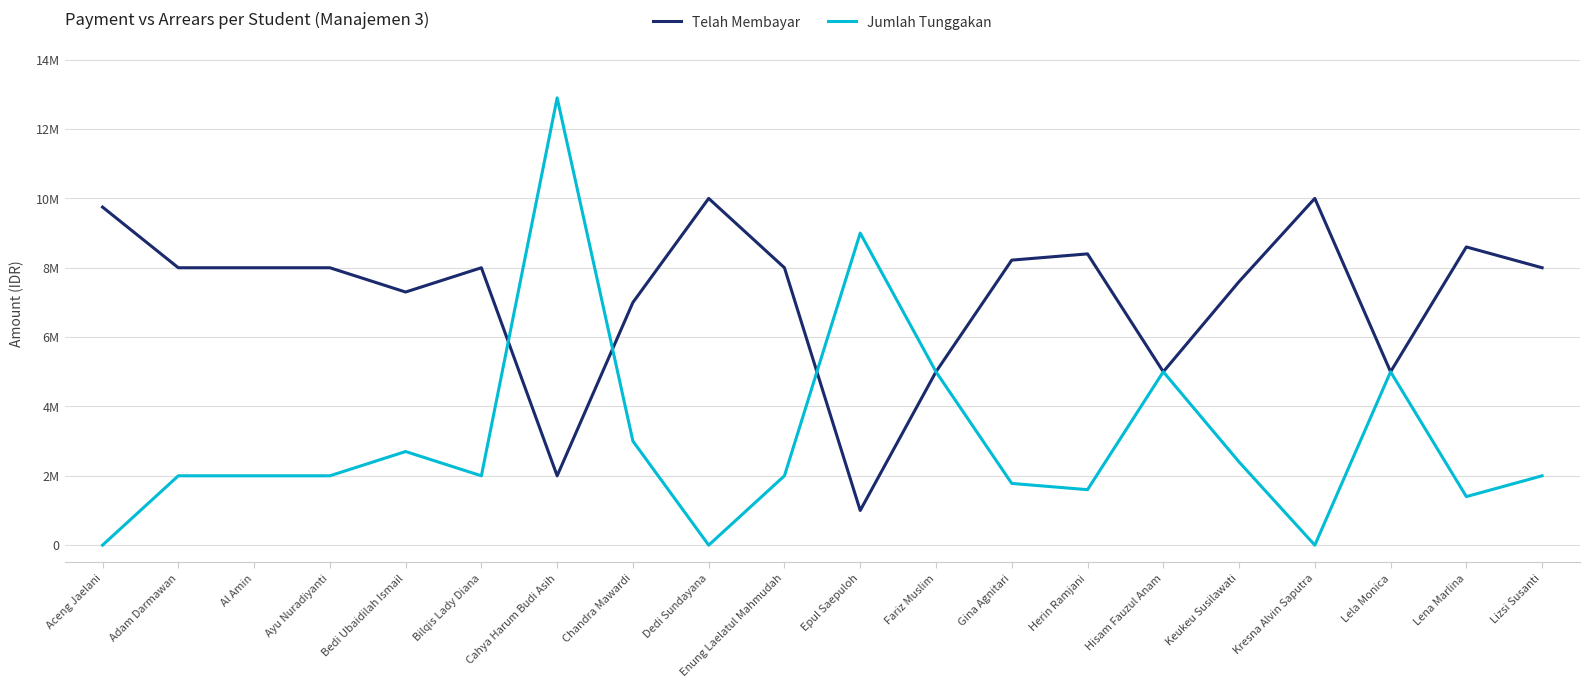

Does the chart display data point markers on the line(s)?

No